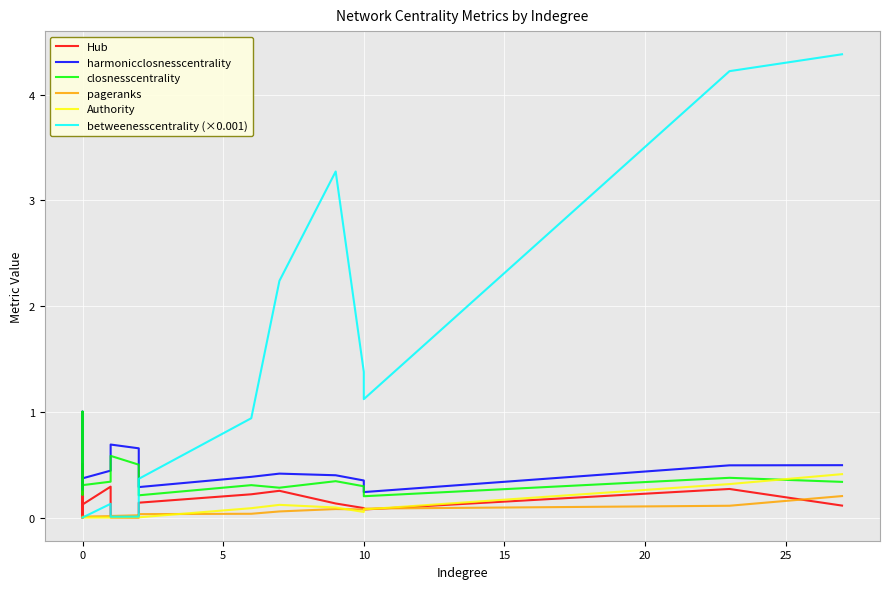

Is the value of pageranks at 15 greater than the value of harmonicclosnesscentrality at 13?

No